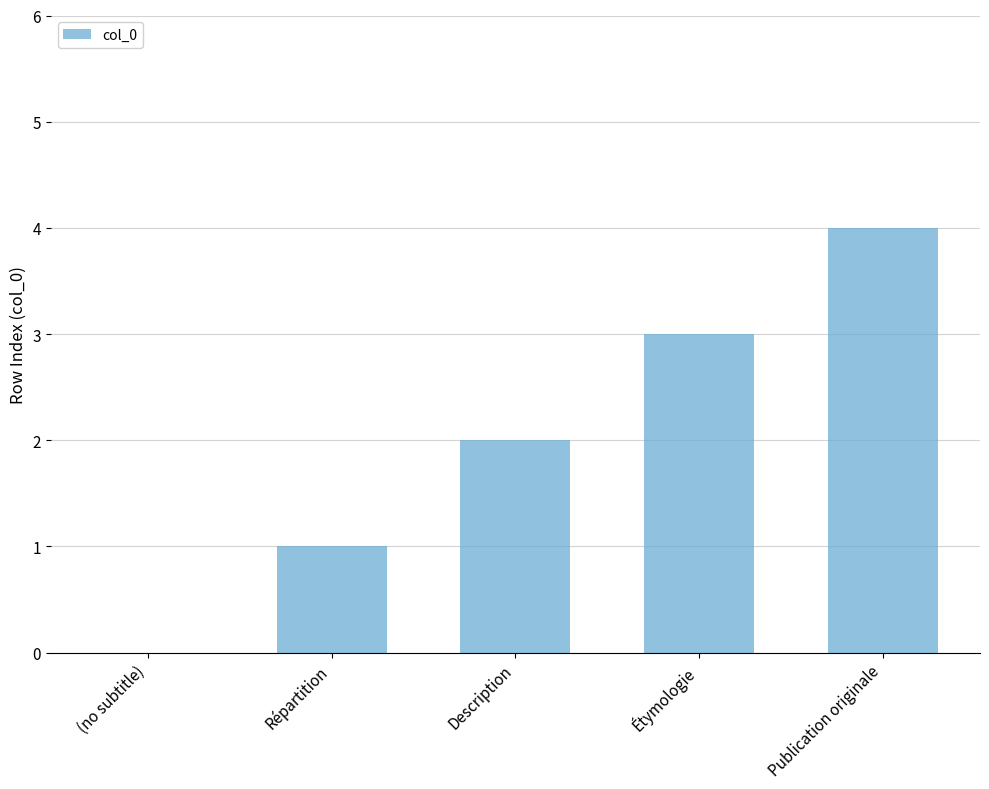

What is the sum of the values at Description and Publication originale?

6